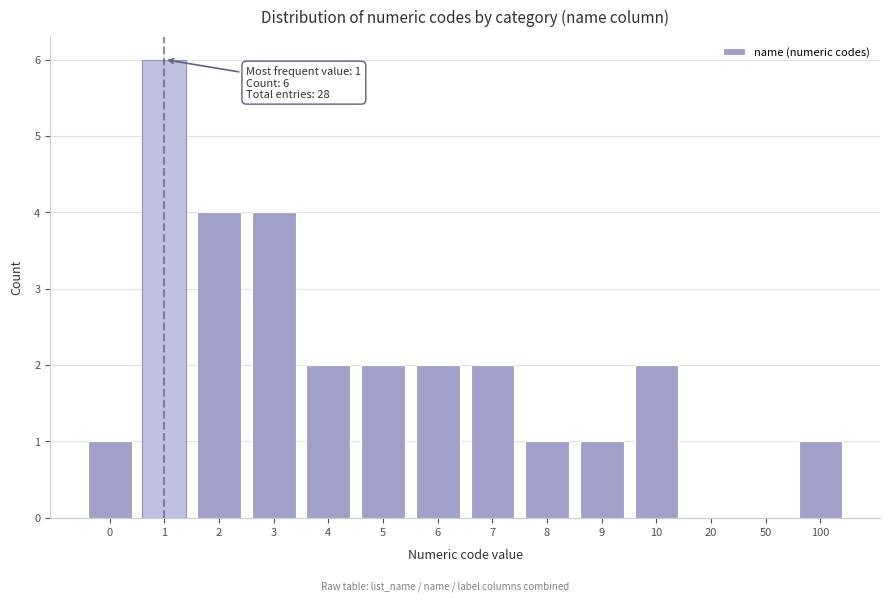

Reading right to left, what are all the values shown in this chart?

100=1	50=0	20=0	10=2	9=1	8=1	7=2	6=2	5=2	4=2	3=4	2=4	1=6	0=1